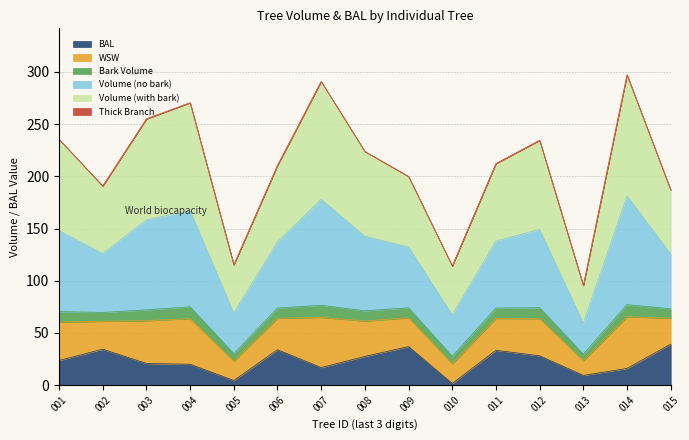

True or false: v_de_corteza and bal intersect in this chart.

False